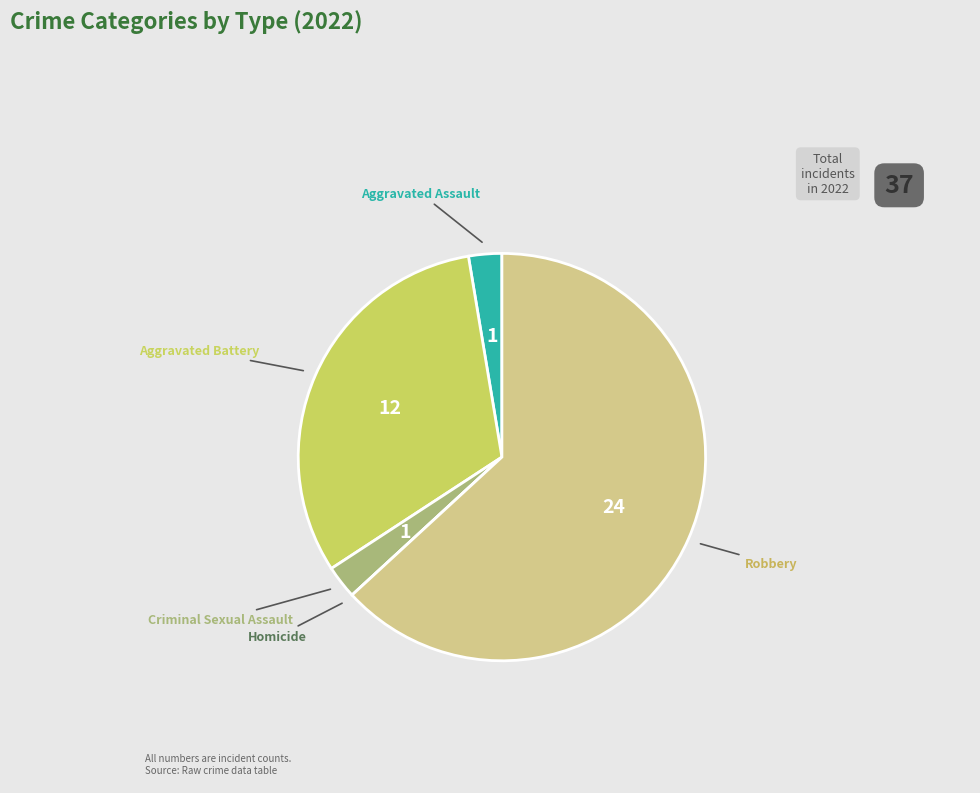

Which slice represents more than half of the pie?

Robbery